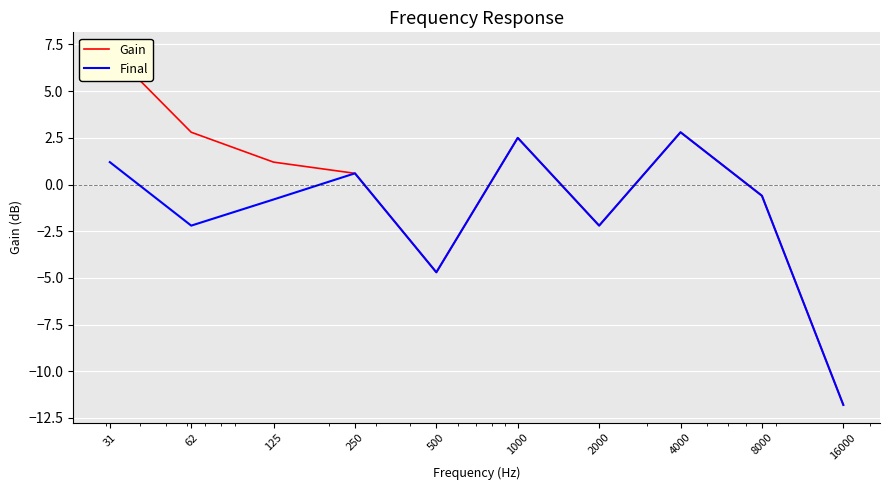

At which label does Gain reach its minimum?

16000